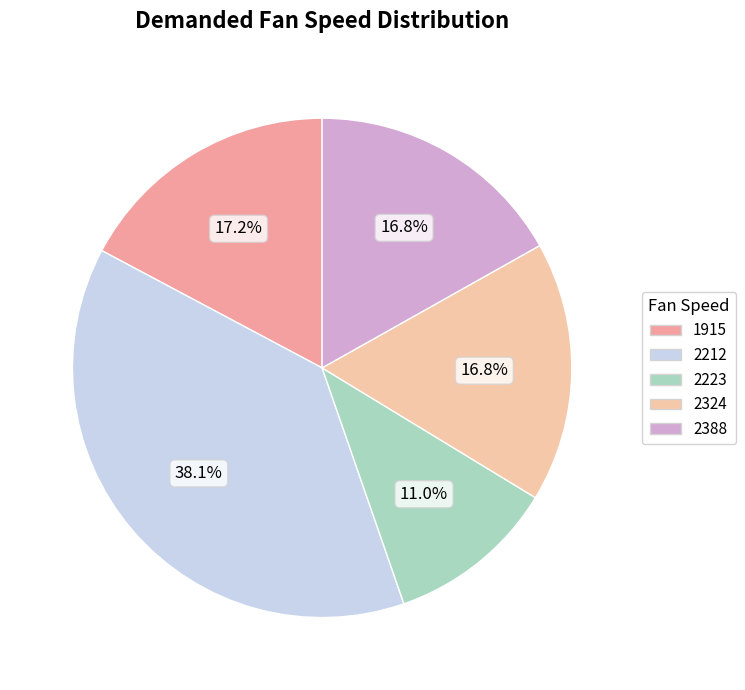

Count the number of slices in the pie.

5